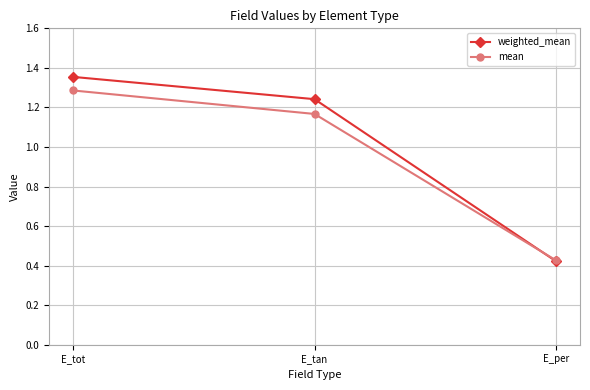

What is the sum of the mean values at E_tot and E_per?

1.7